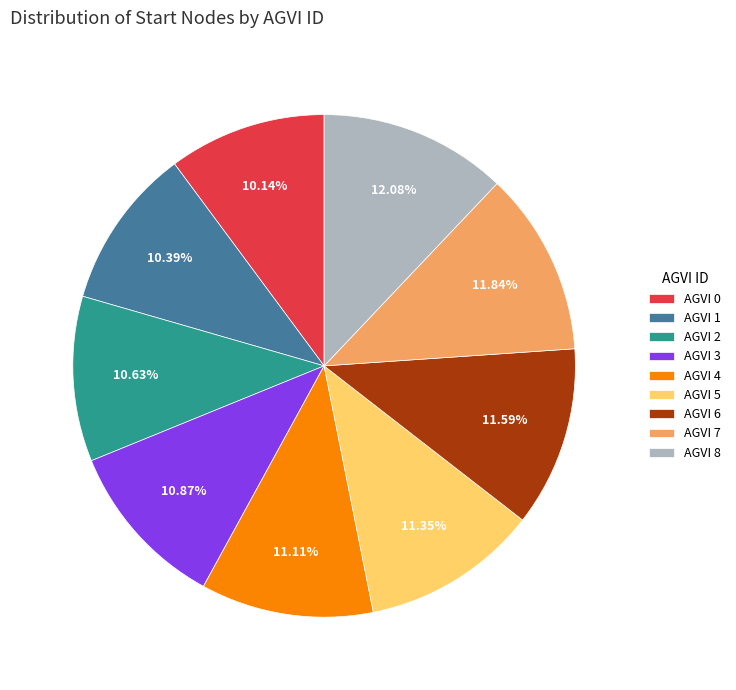

Is there any slice that represents more than half of the pie?

No